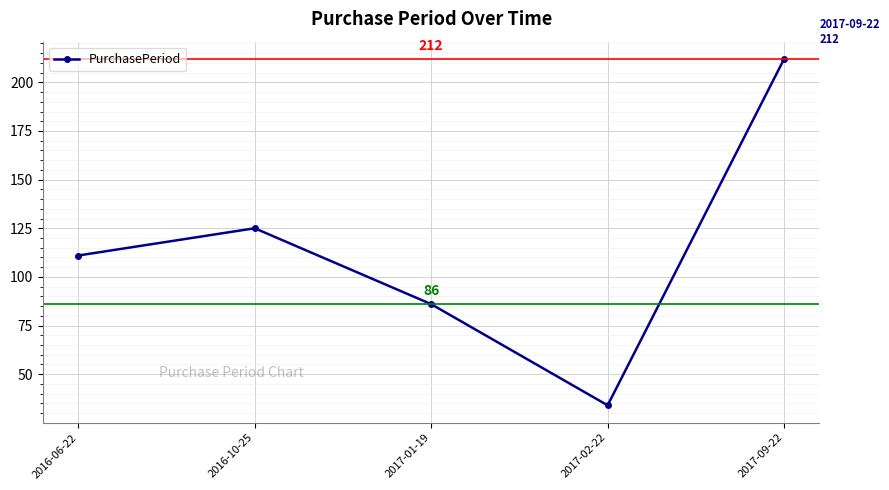

What is the change in value from 2016-10-25 to 2017-02-22?

-91